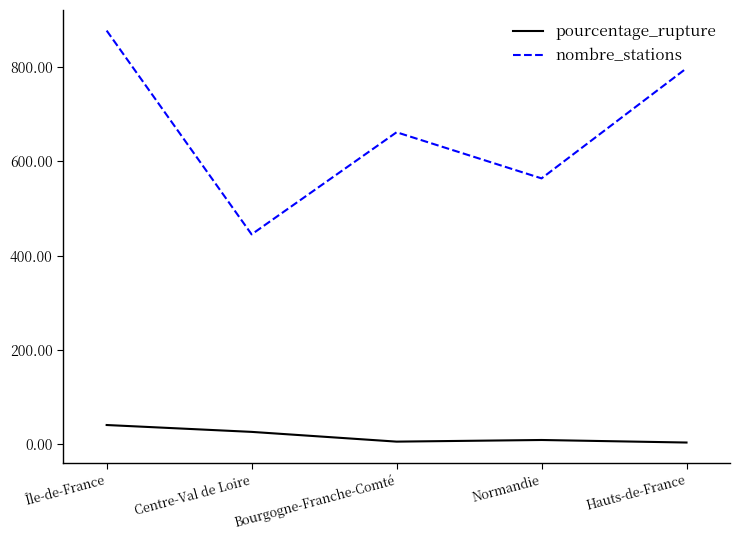

What is the difference between the maximum and second lowest values in the pourcentage_rupture series?

35.3